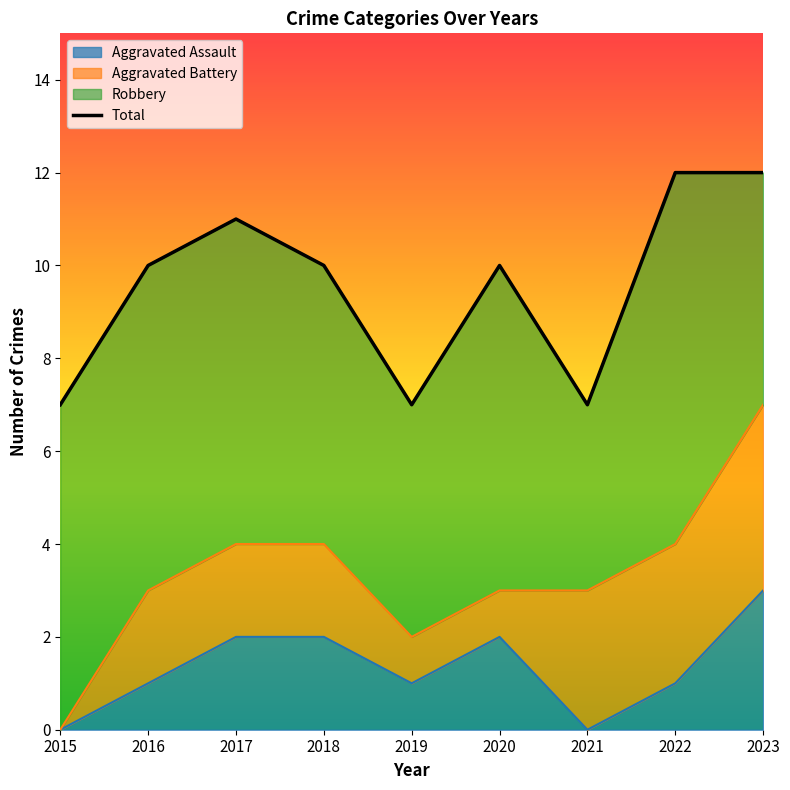

Between 2023 and 2016, which is larger?

2023